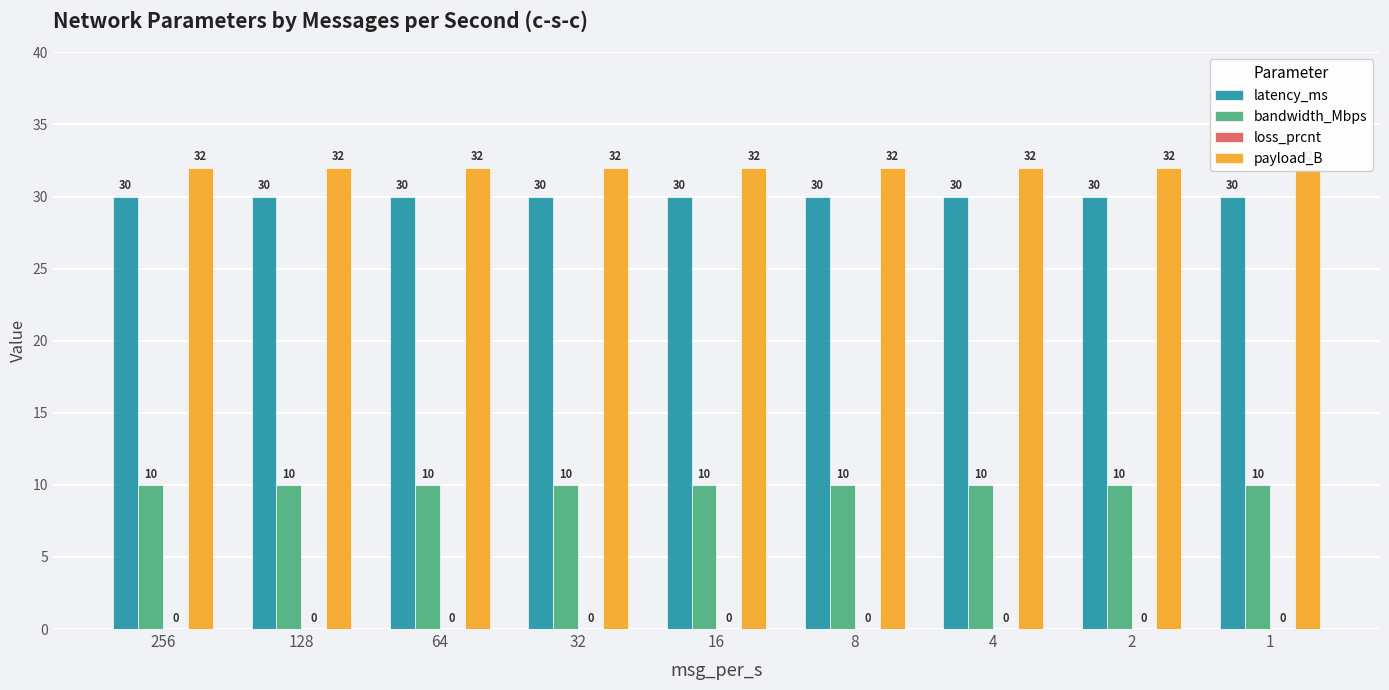

At how many categories does at least one series exceed 22?

9